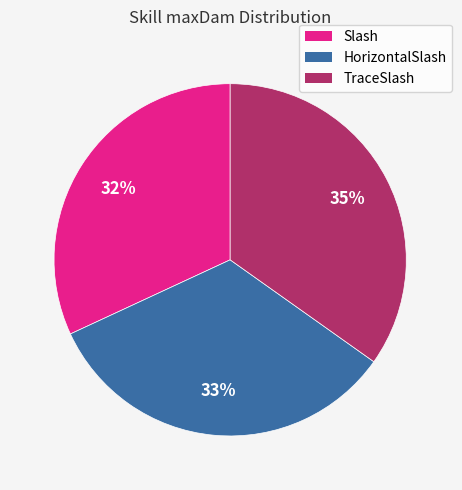

Between HorizontalSlash and TraceSlash, which is larger?

TraceSlash